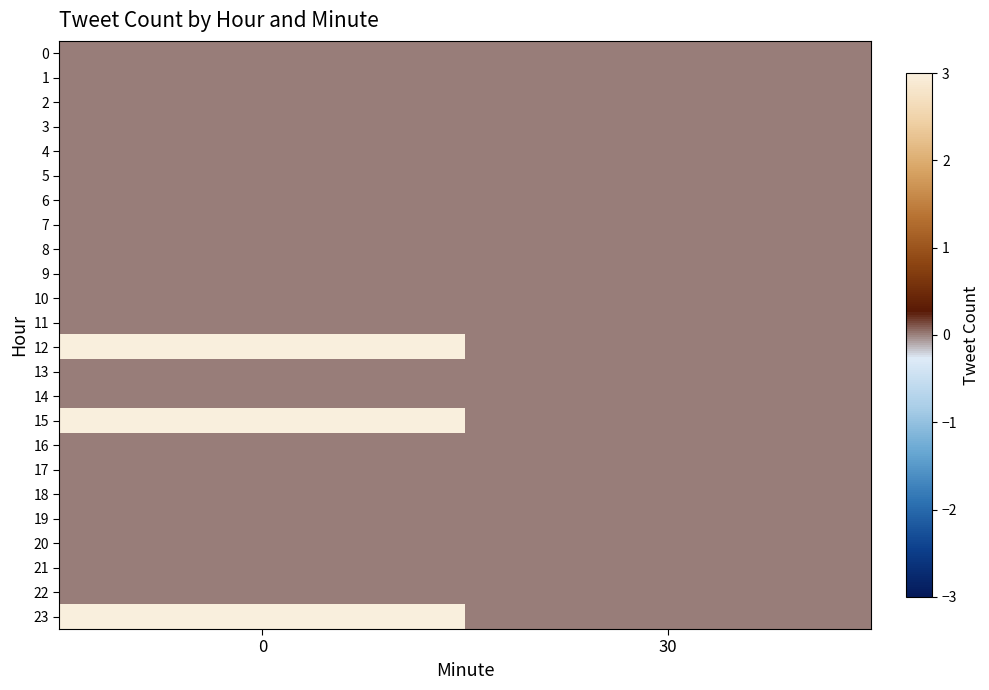

Which series has the largest range (max minus min)?

12